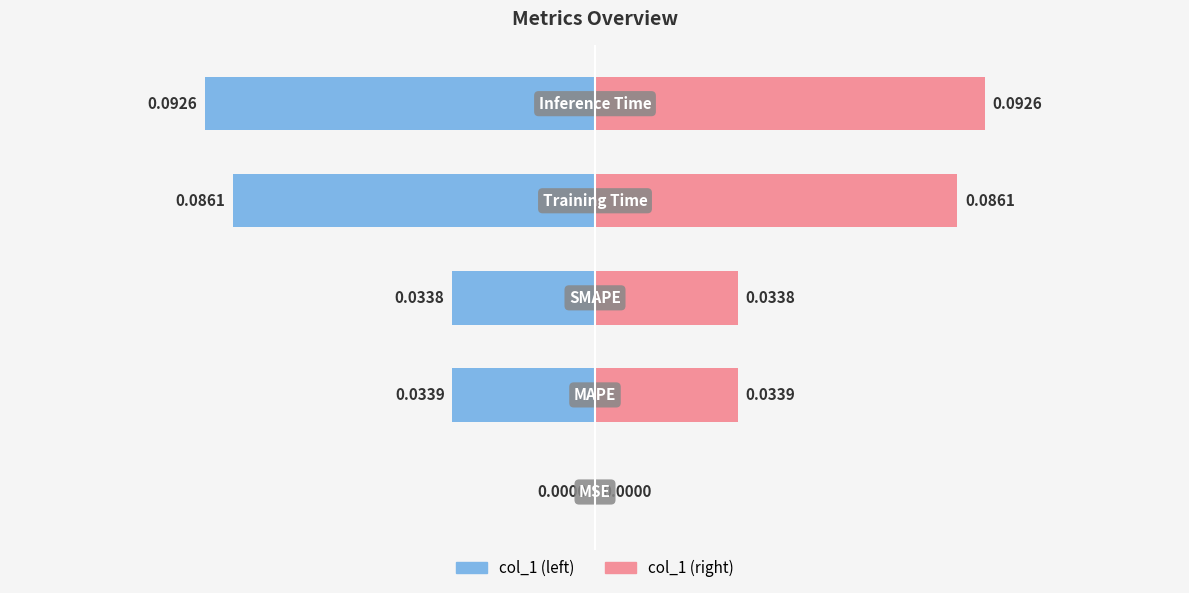

True or false: col_1 (right) has a value of 0.0 at 2.

False